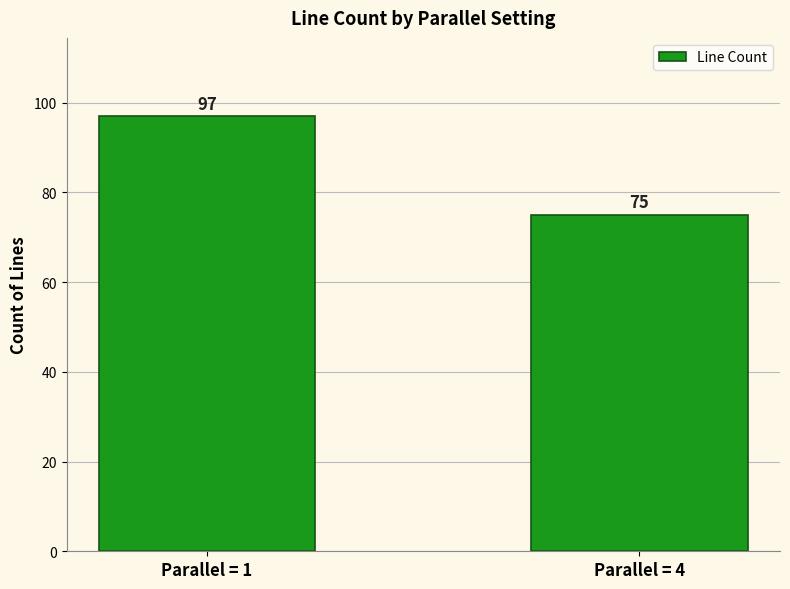

Which label corresponds to the smallest value in the chart?

Parallel = 4